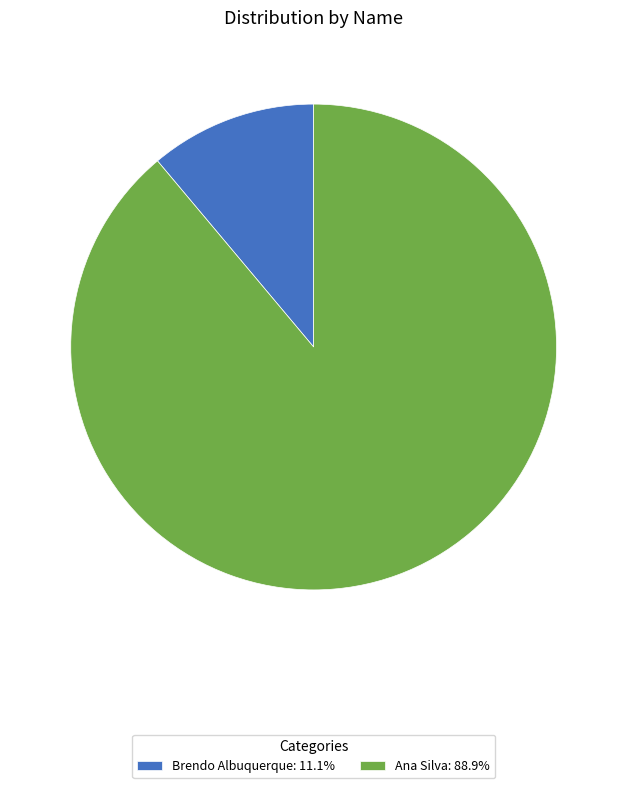

Is there any slice that represents more than half of the pie?

Yes